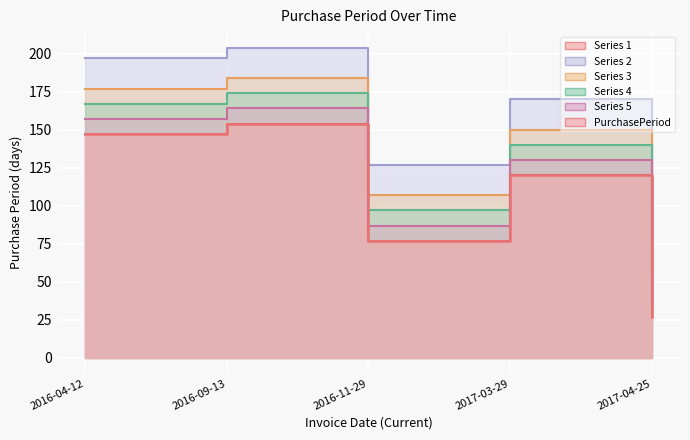

What is the sum of the values at 2016-11-29 and 2017-03-29?

197